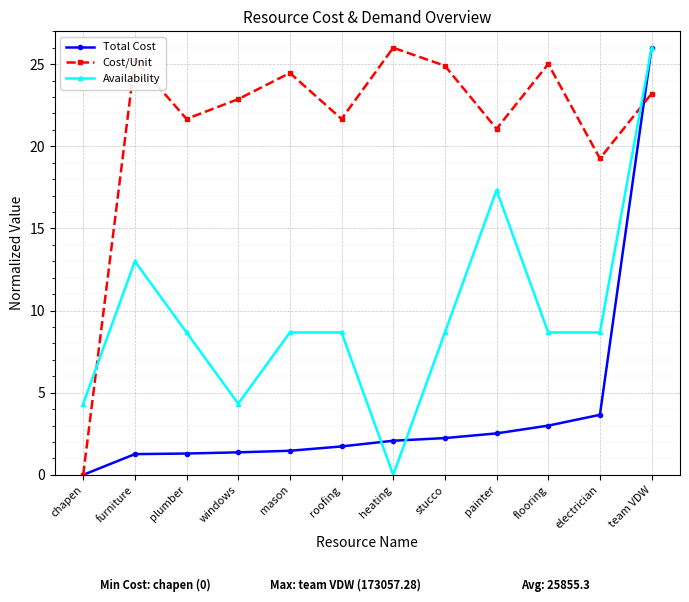

At how many categories does at least one series exceed 22?

7